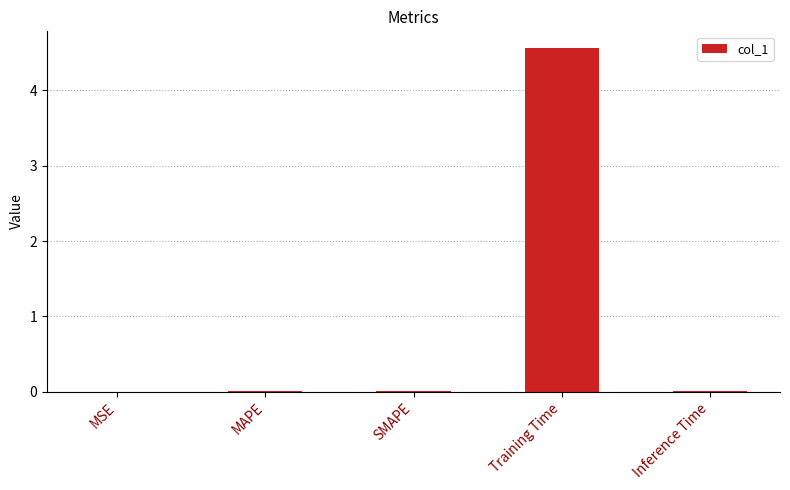

True or false: the data shows 0.0 at SMAPE.

True